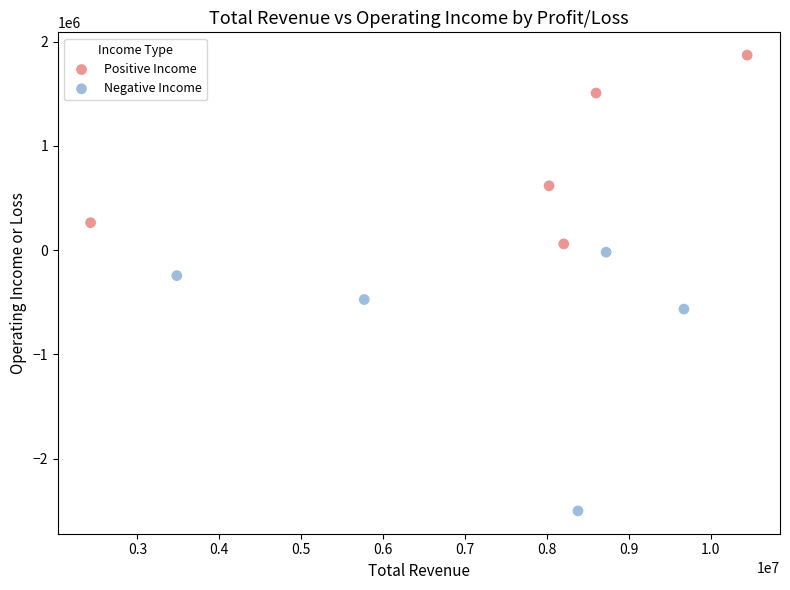

Which series has the widest spread of Y values?

Negative Income